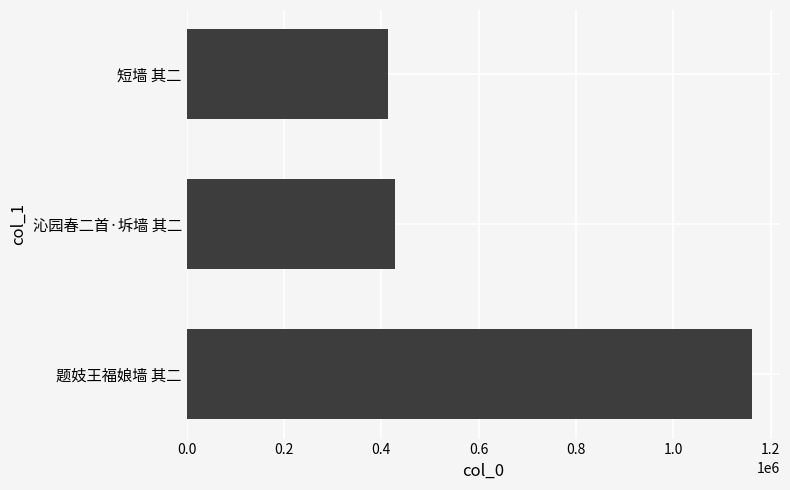

What is the change in value from 题妓王福娘墙 其二 to 沁园春二首·坼墙 其二?

-733296